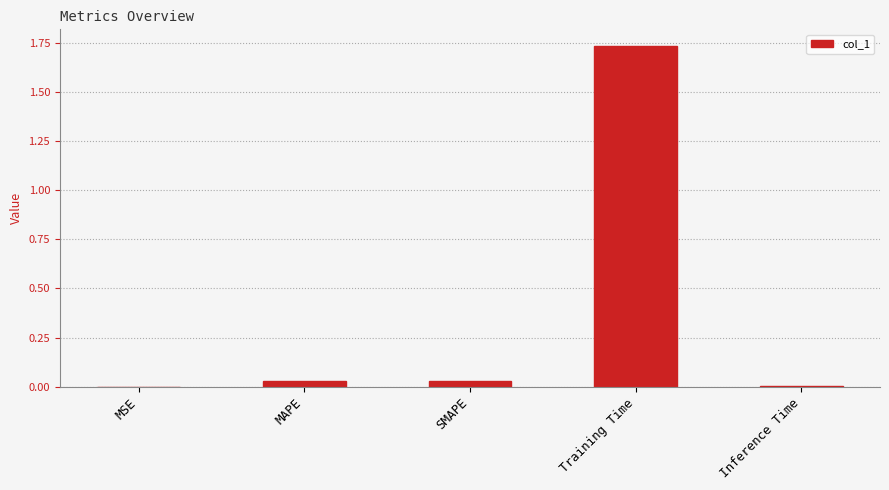

Which label corresponds to the largest value in the chart?

Training Time